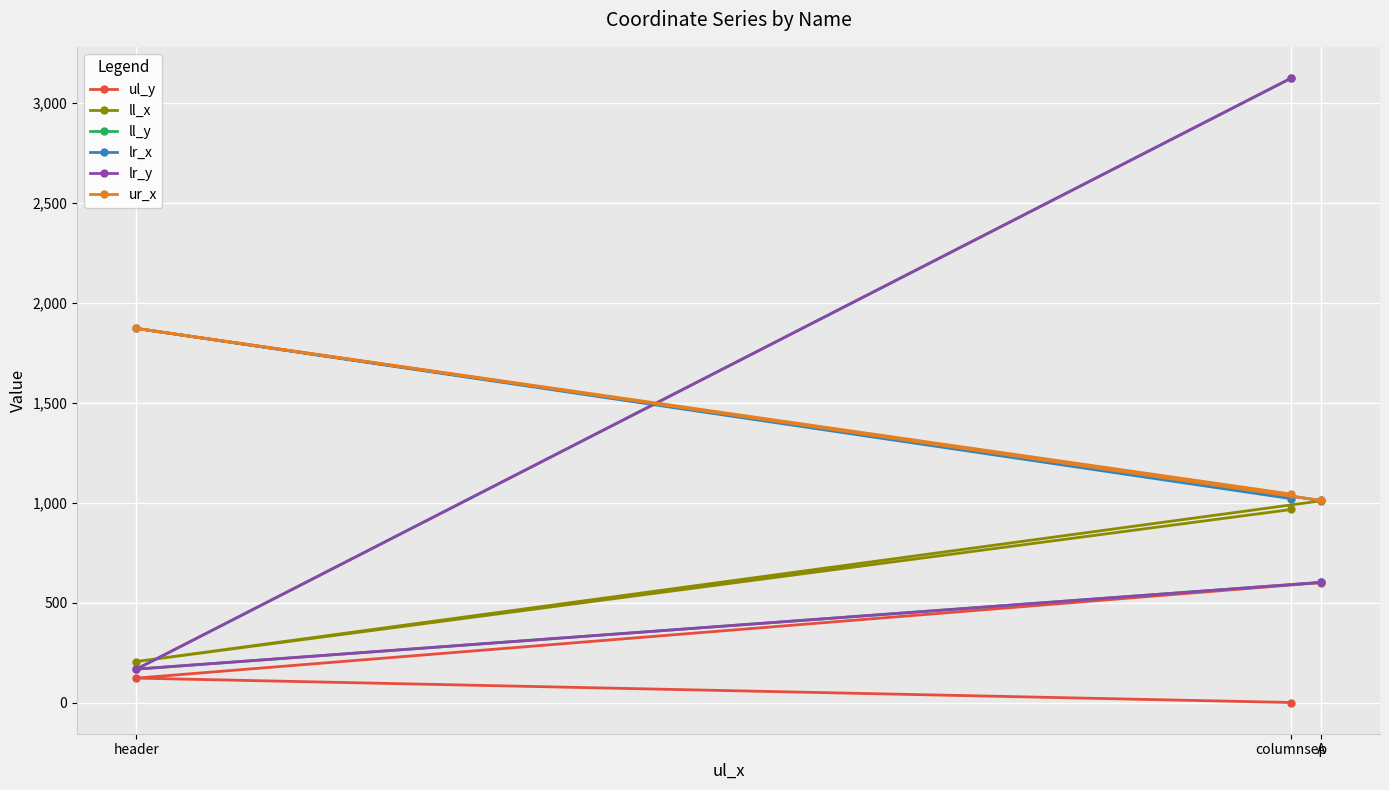

What is the difference between the highest and lowest values at A?

411